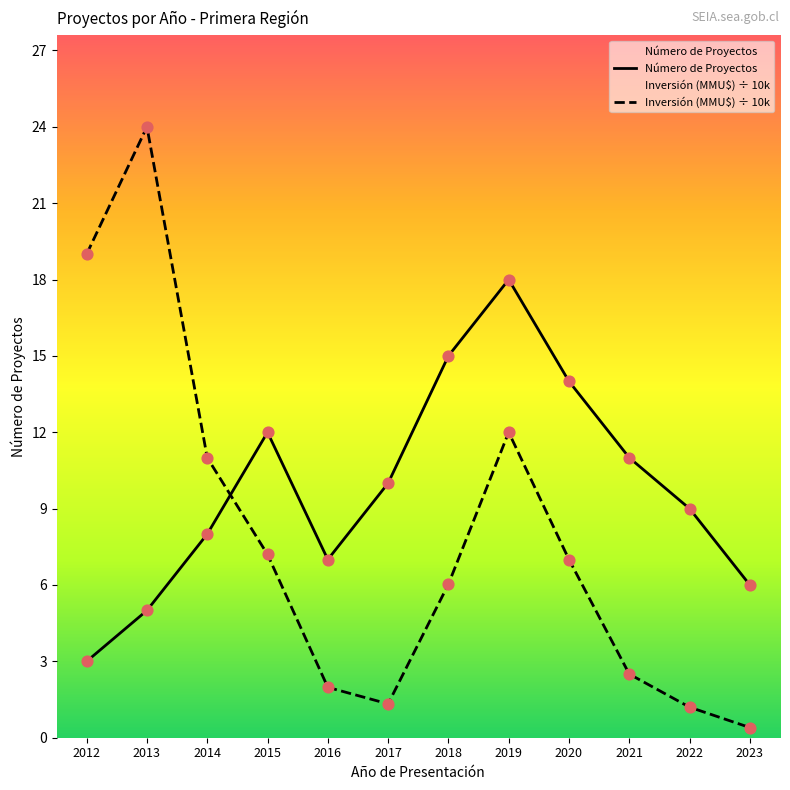

Which series contains the lowest Y value?

Inversión (MMU$)